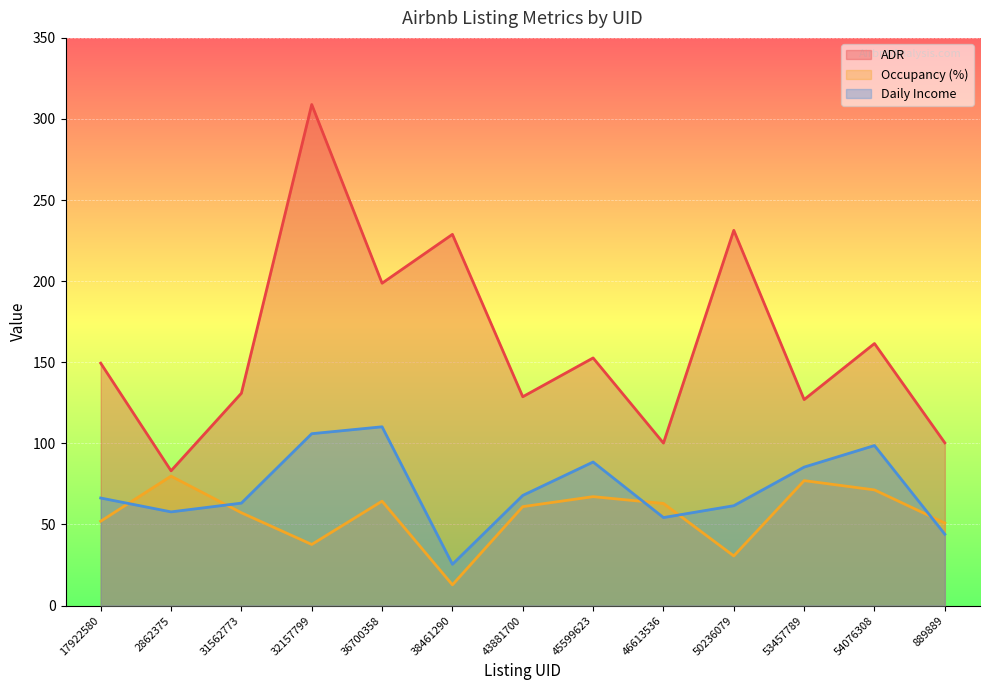

Reading left to right, extract all data points from this chart.

ADR: 17922580=149.4	2862375=83.1	31562773=130.9	32157799=308.9	36700358=198.8	38461290=228.9	43881700=128.8	45599623=152.7	46613536=100.2	50236079=231.4	53457789=127.0	54076308=161.6	889889=100.3
Occupancy (%): 17922580=52.0	2862375=79.8	31562773=57.2	32157799=37.7	36700358=64.4	38461290=12.8	43881700=61.0	45599623=67.1	46613536=63.0	50236079=30.6	53457789=77.0	54076308=71.3	889889=50.9
Daily Income: 17922580=66.3	2862375=57.8	31562773=63.2	32157799=106.0	36700358=110.2	38461290=25.4	43881700=67.9	45599623=88.5	46613536=54.3	50236079=61.6	53457789=85.4	54076308=98.7	889889=44.0